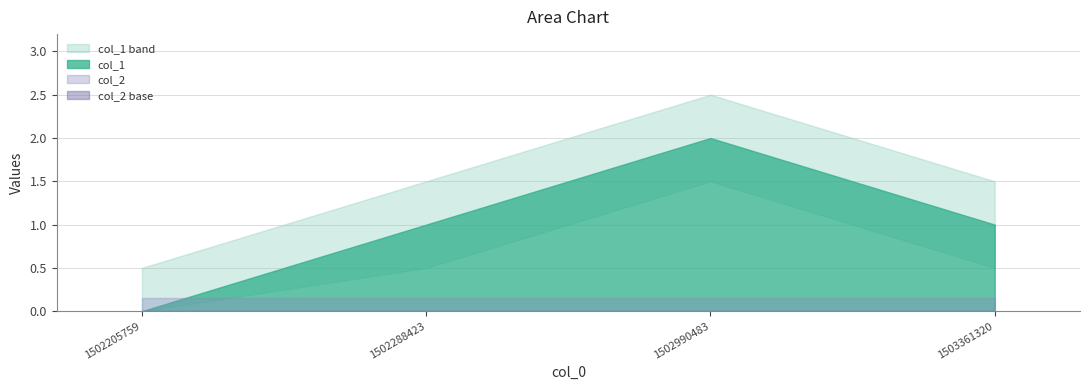

Which has a higher value, 1502288423 or 1502990483?

1502990483